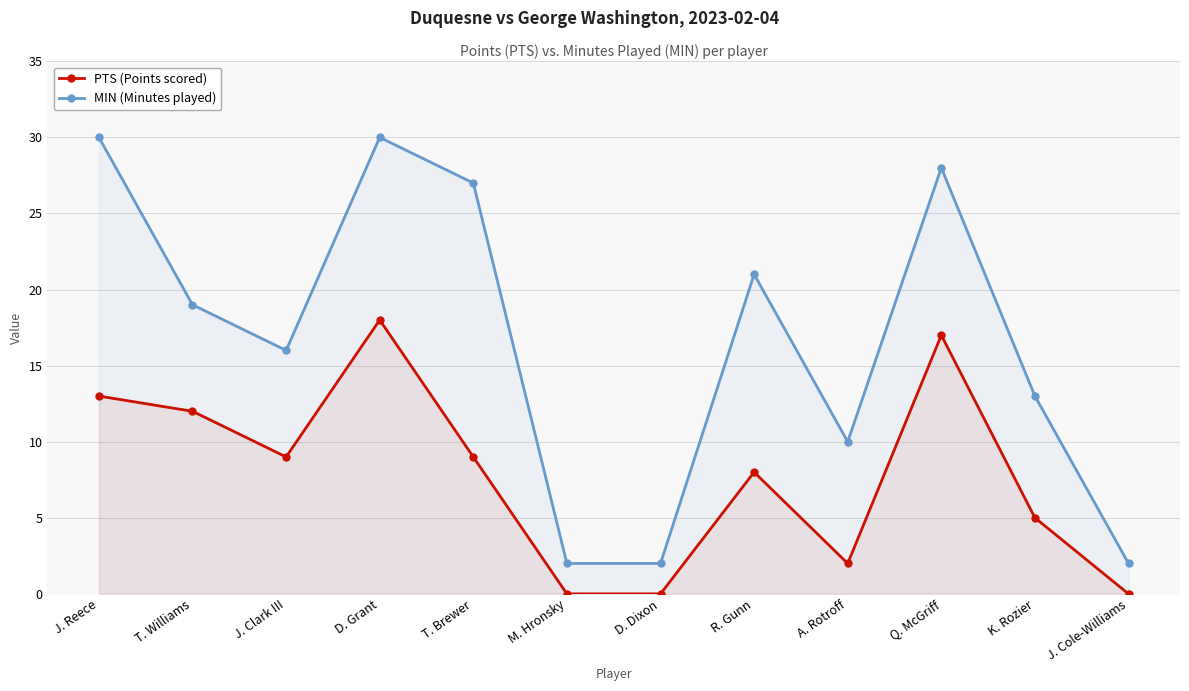

What is the value of the PTS (Points scored) point at the 8th from the left?

8